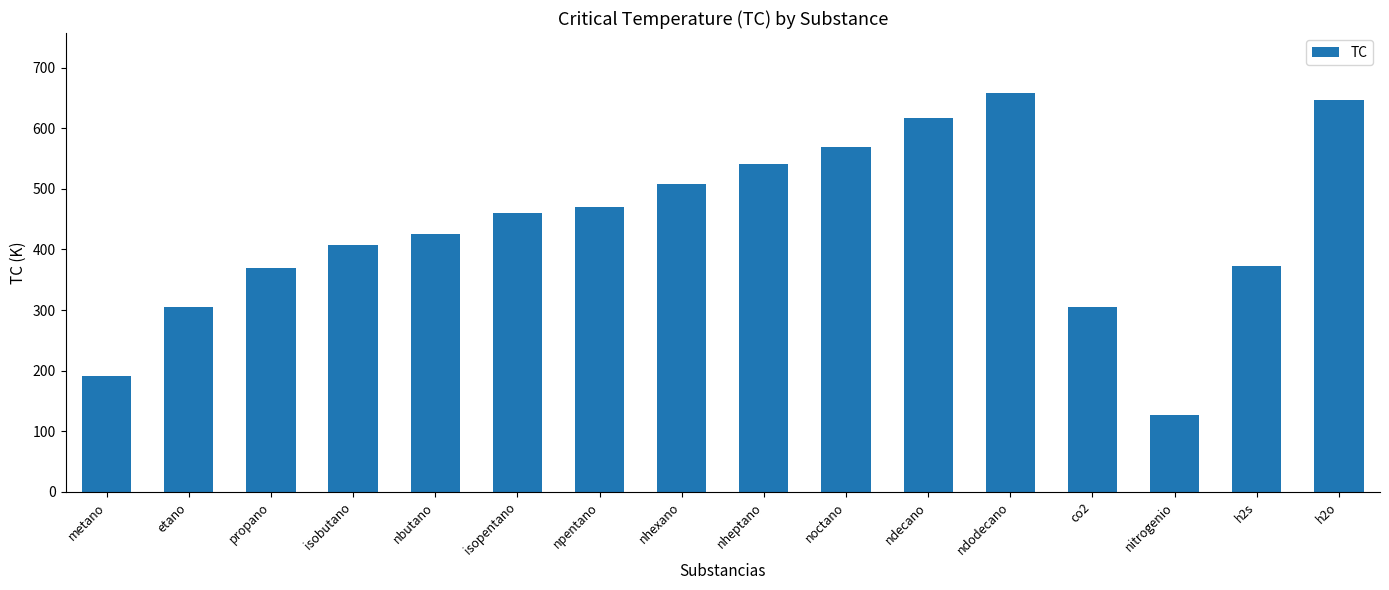

What is the label of the 2nd bar from the left?

etano